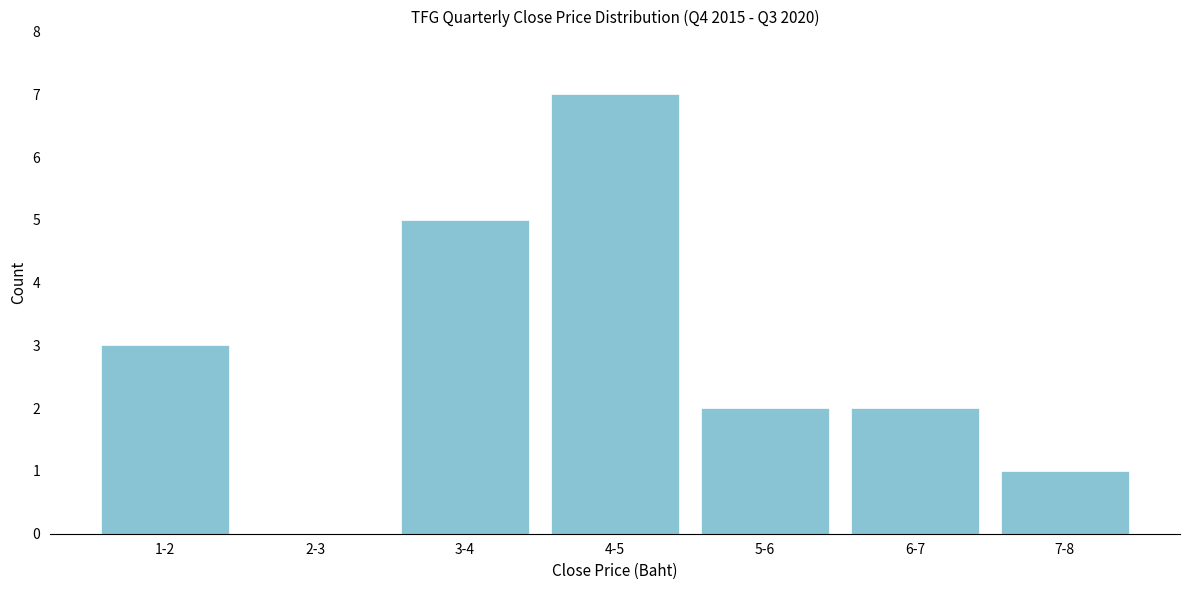

Approximately how many times larger is the value at 4-5 compared to 3-4?

1.4